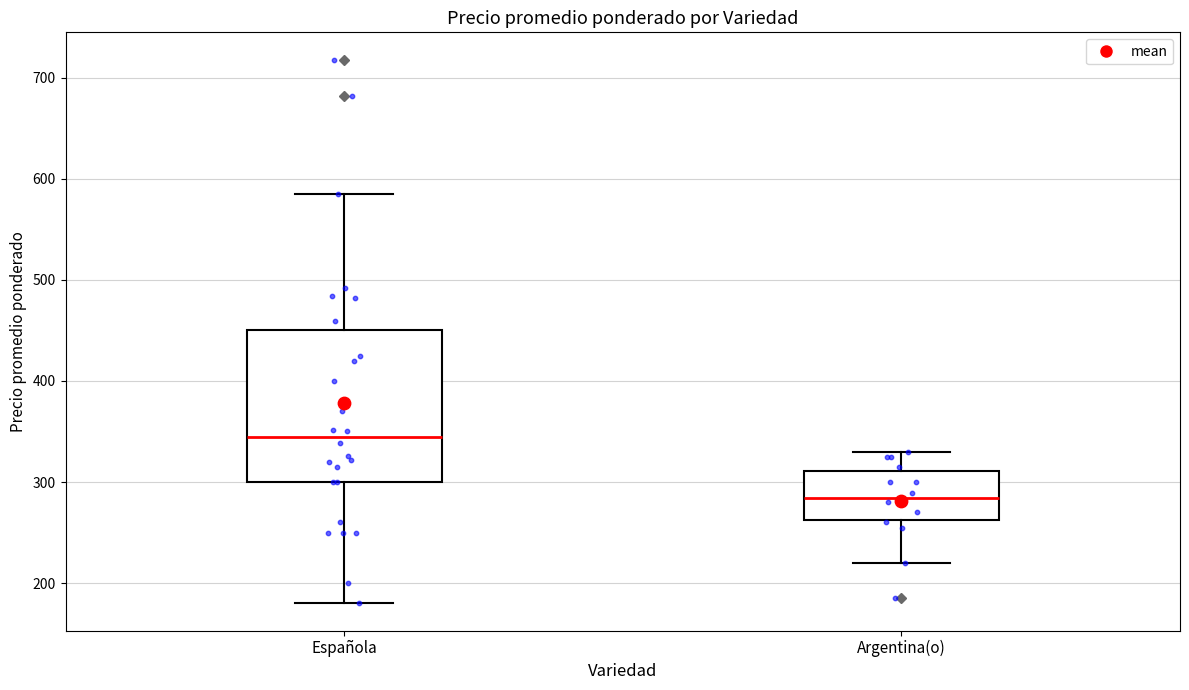

Which box is the tallest, from its lower edge to its upper edge?

Española